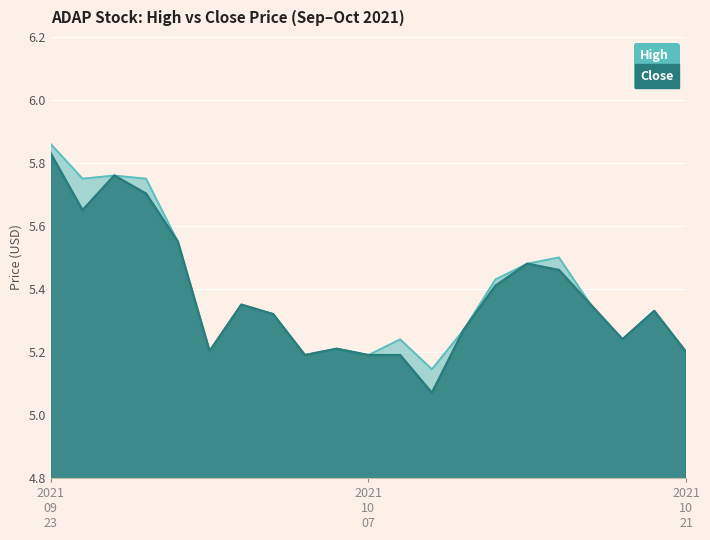

Reading right to left, list all the values displayed in this chart.

High: 5.2	5.3	5.2	5.3	5.5	5.5	5.4	5.3	5.1	5.2	5.2	5.2	5.2	5.3	5.3	5.2	5.5	5.8	5.8	5.8	5.9
Close: 5.2	5.3	5.2	5.3	5.5	5.5	5.4	5.3	5.1	5.2	5.2	5.2	5.2	5.3	5.3	5.2	5.5	5.7	5.8	5.7	5.8